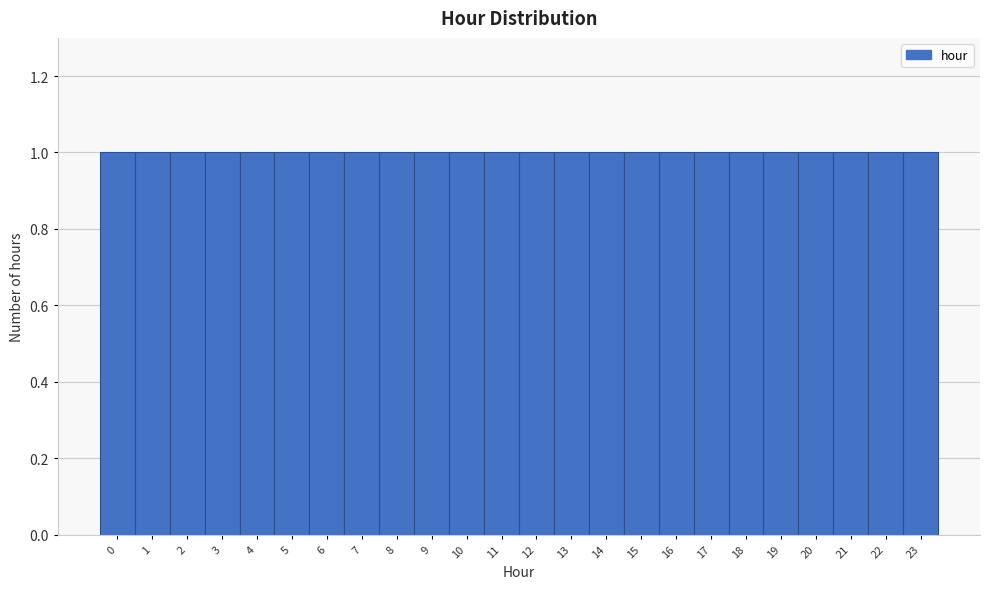

Reading left to right, transcribe this chart: for each bar, give the range it covers on the x-axis and its height. The values are not printed on the chart, so give them approximately, as read against the axis.

-0.5 to 0.5: 1
0.5 to 1.5: 1
1.5 to 2.5: 1
2.5 to 3.5: 1
3.5 to 4.5: 1
4.5 to 5.5: 1
5.5 to 6.5: 1
6.5 to 7.5: 1
7.5 to 8.5: 1
8.5 to 9.5: 1
9.5 to 10.5: 1
10.5 to 11.5: 1
11.5 to 12.5: 1
12.5 to 13.5: 1
13.5 to 14.5: 1
14.5 to 15.5: 1
15.5 to 16.5: 1
16.5 to 17.5: 1
17.5 to 18.5: 1
18.5 to 19.5: 1
19.5 to 20.5: 1
20.5 to 21.5: 1
21.5 to 22.5: 1
22.5 to 23.5: 1